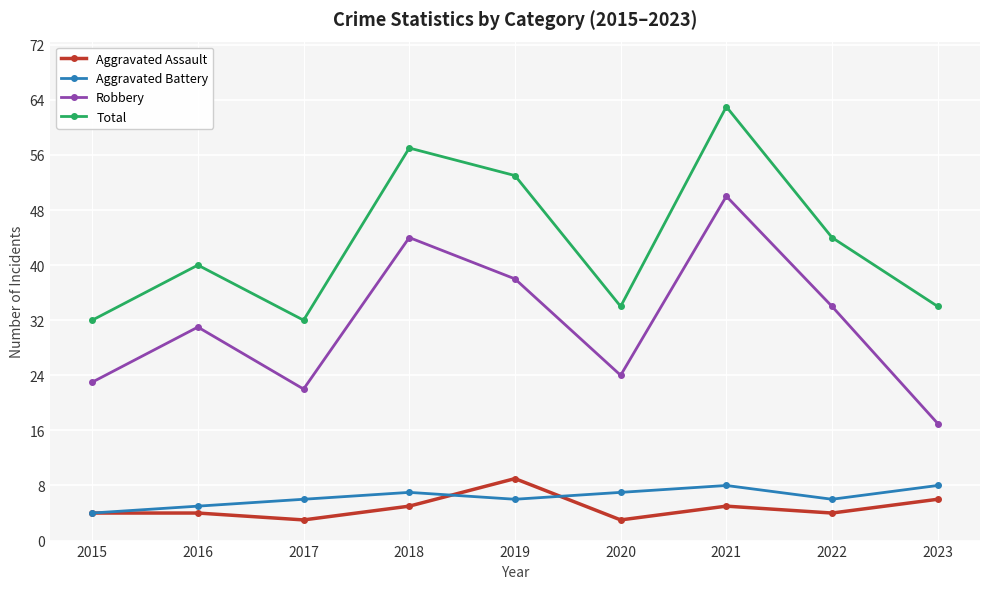

At which label does Aggravated Assault reach its peak?

2019